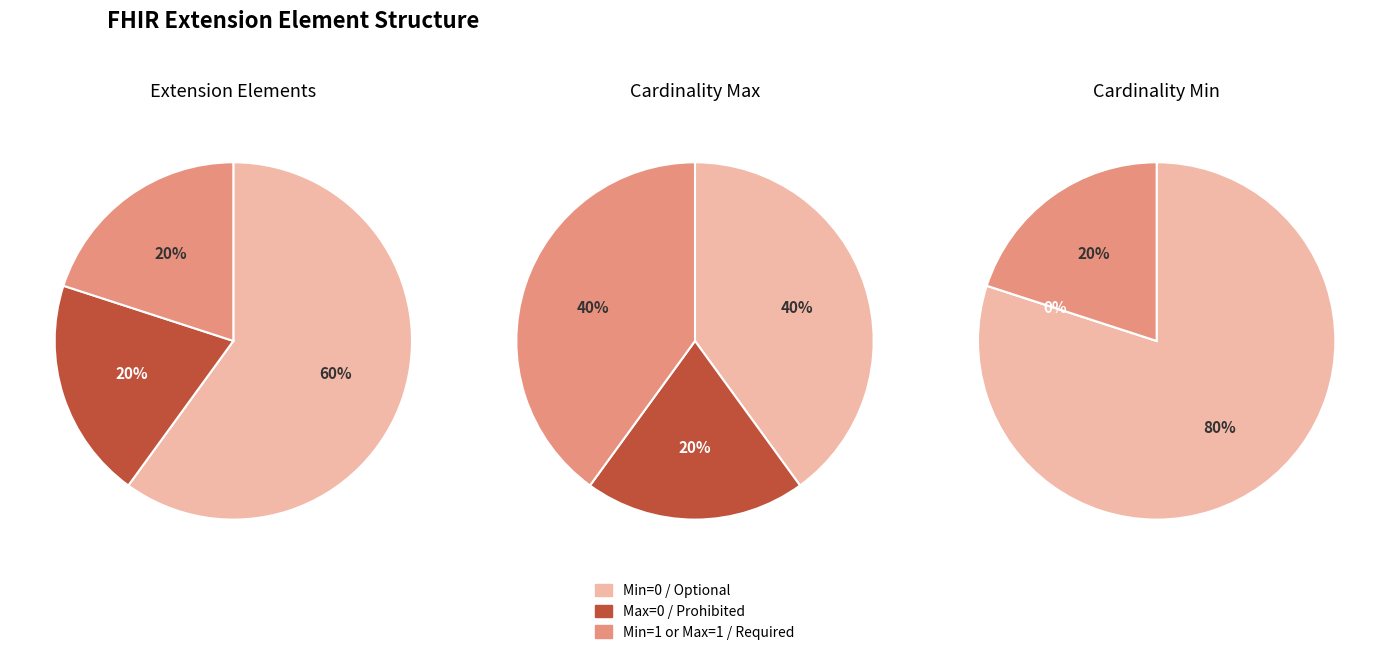

Is there a majority slice in this chart?

Yes